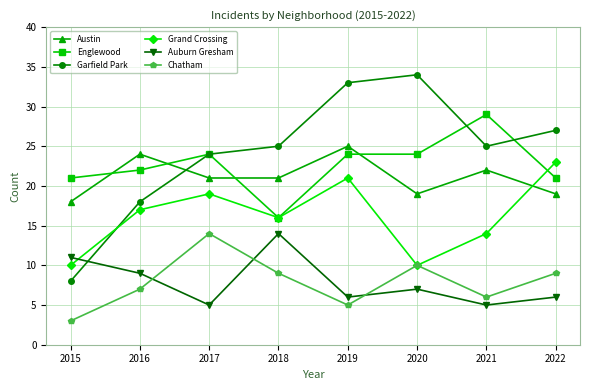

Is the value of Austin at 2020 greater than the value of Chatham at 2019?

Yes